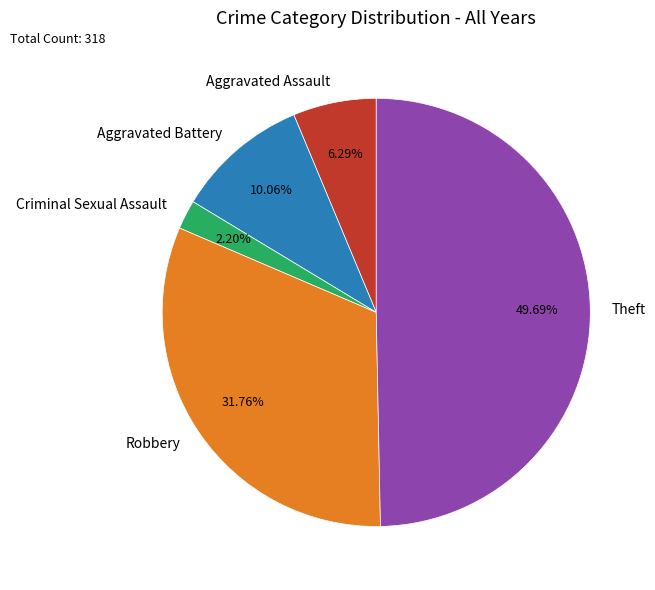

Which has a higher value, Theft or Aggravated Assault?

Theft